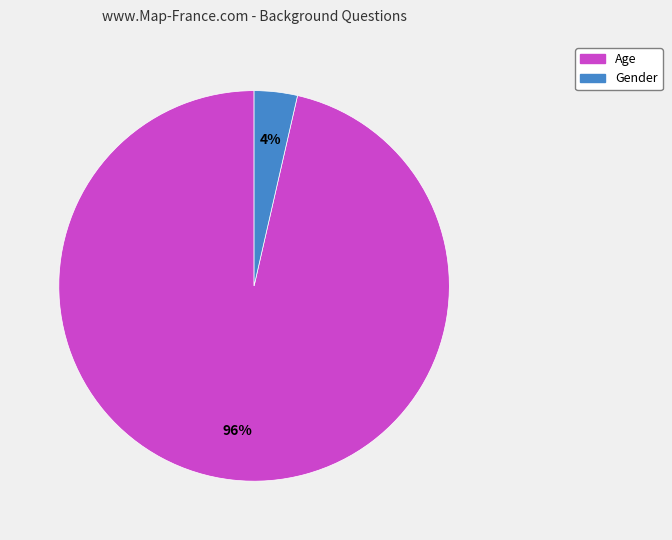

Is the sum of Age and Gender greater than half?

Yes